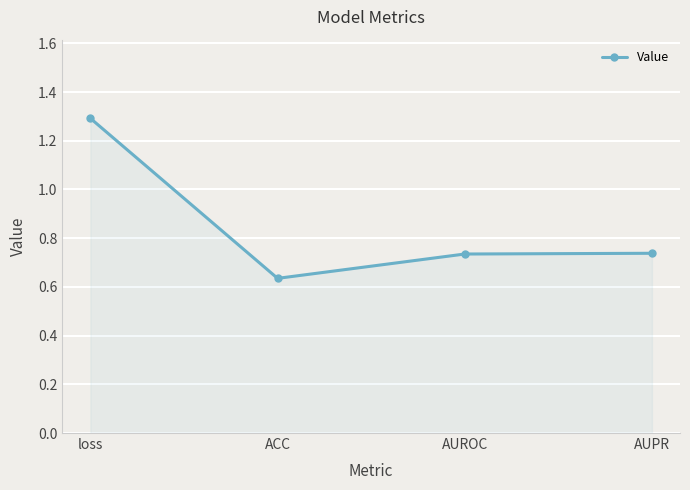

Between loss and AUPR, which is larger?

loss